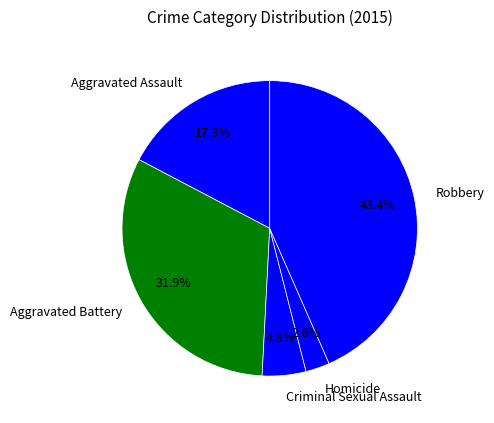

Is it true that Criminal Sexual Assault is 16% of the pie?

False